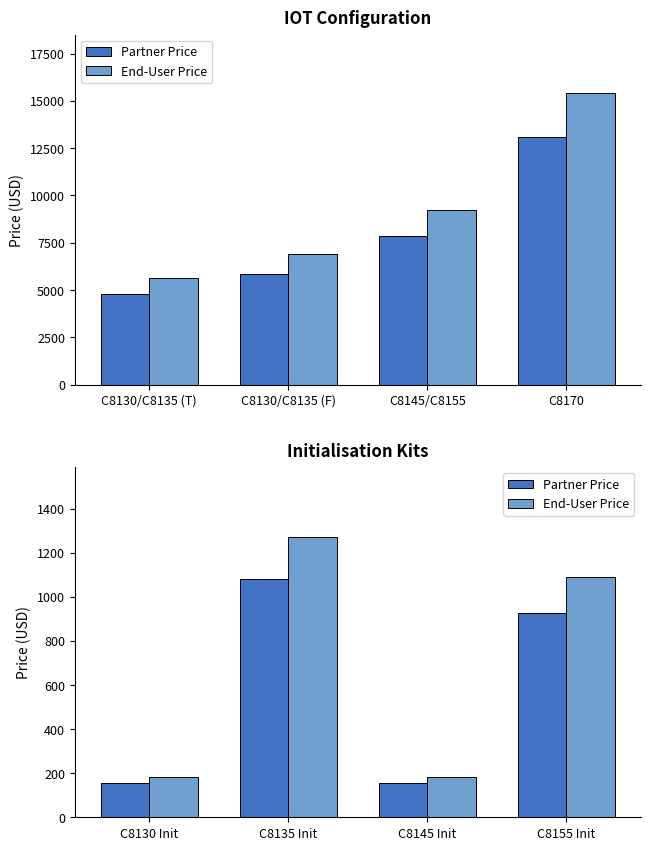

Which series has the largest total across all categories?

End-User Price